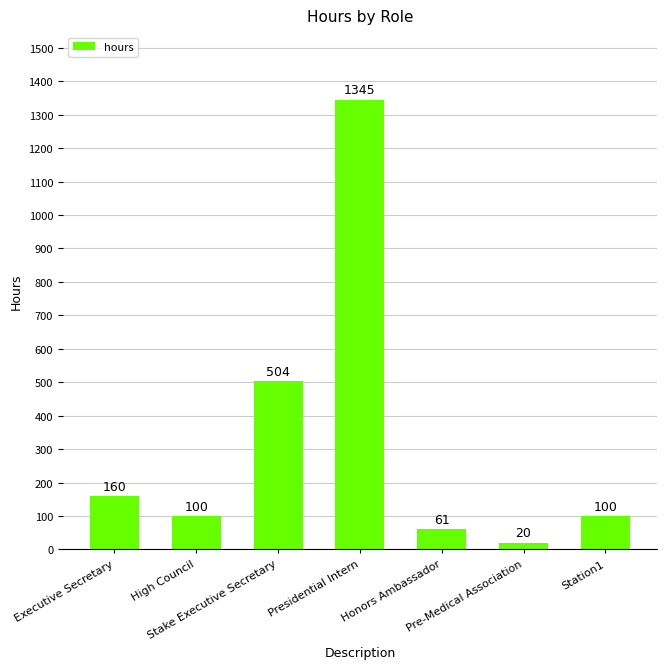

What is the greatest value displayed?

1345